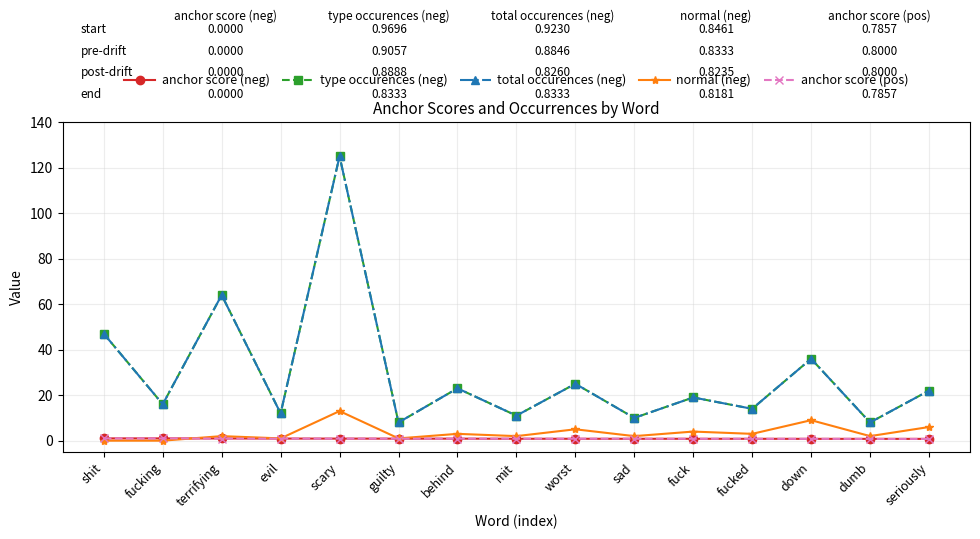

What are all the series names shown in the legend?

anchor score (neg), type occurences (neg), total occurences (neg), normal (neg), anchor score (pos)